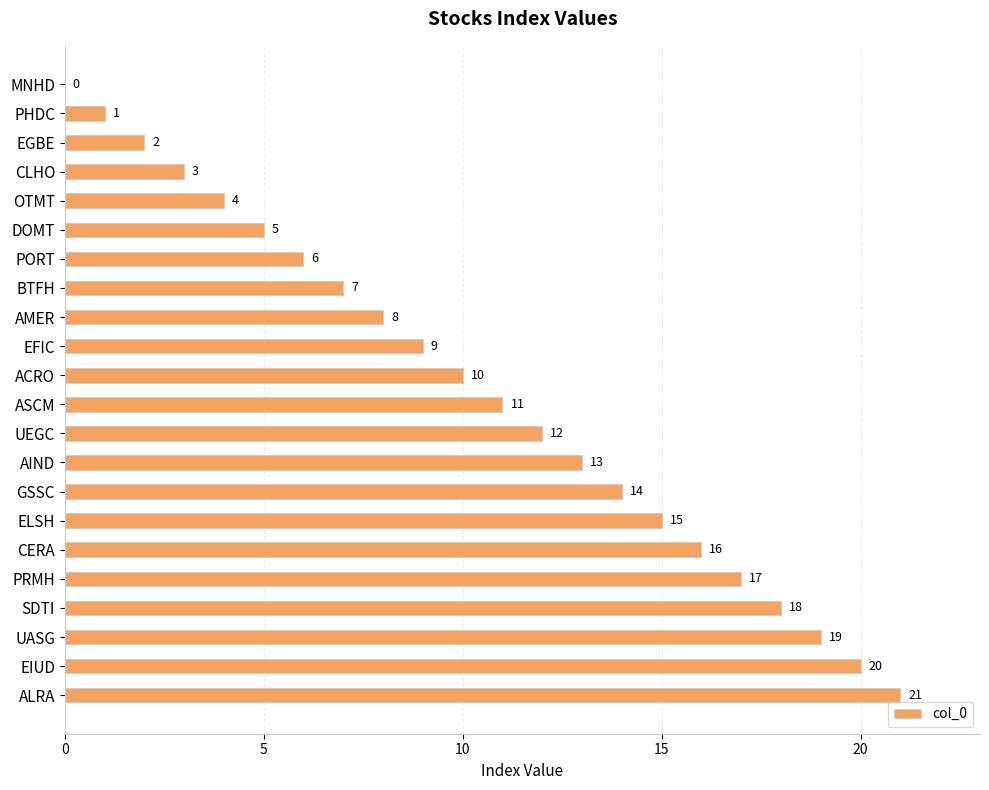

What is the change in value from DOMT to UEGC?

+7